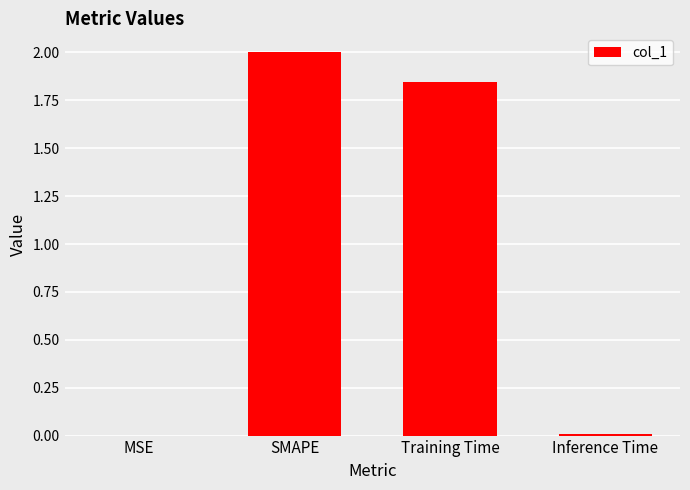

The value at MSE is 0.0. True or false?

True